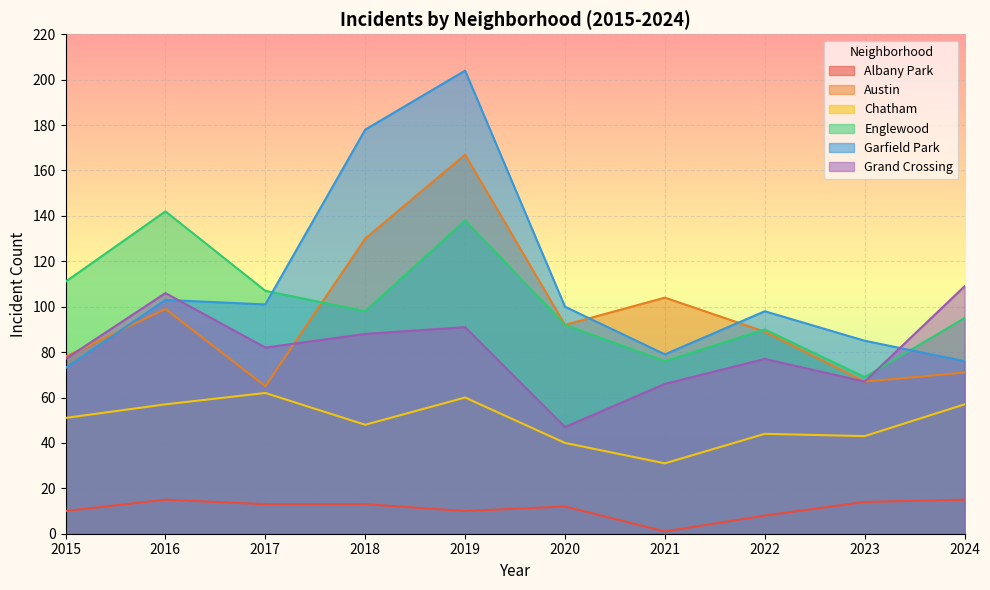

True or false: Austin has more than 1 points higher than both neighbors.

True